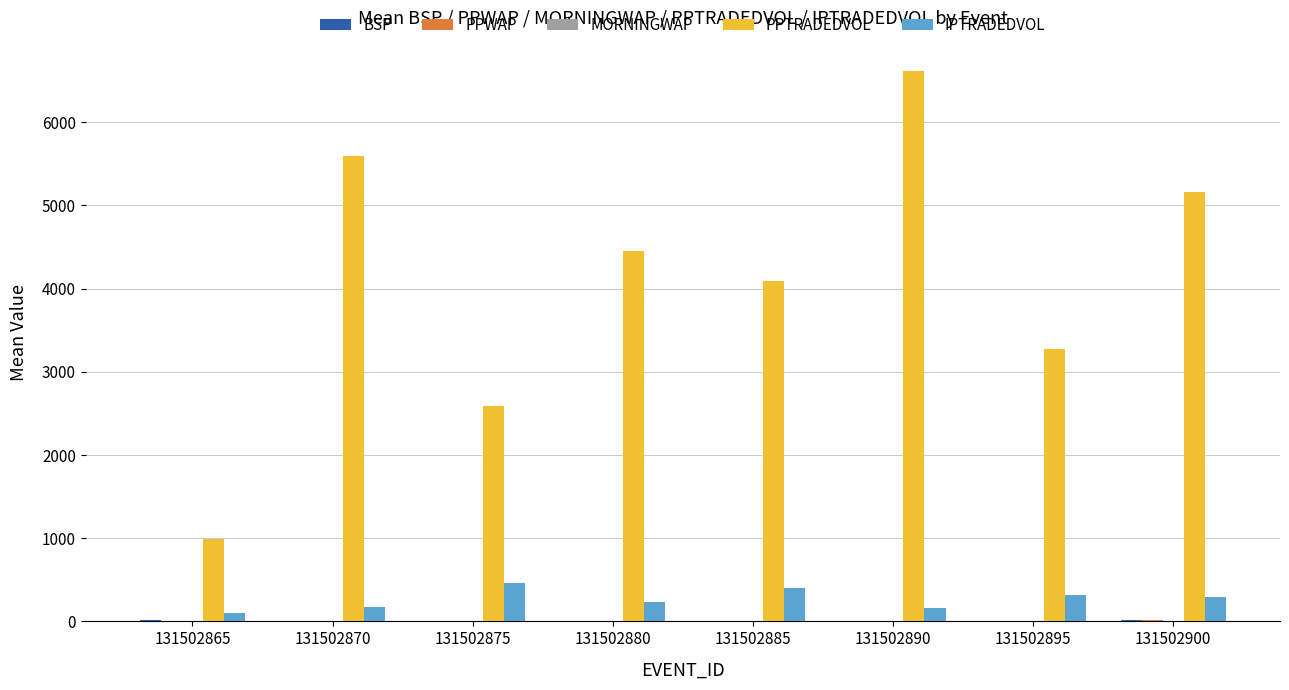

Are the bars grouped side by side (vs. stacked)?

Yes